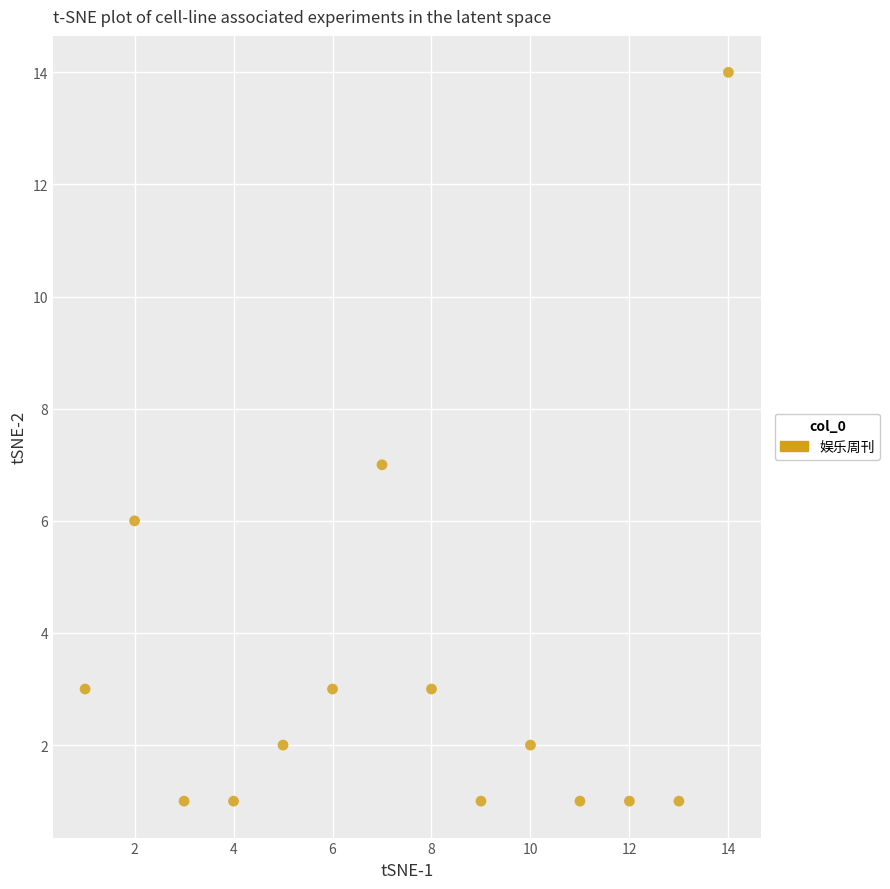

What is the range of X values (max minus min)?

13